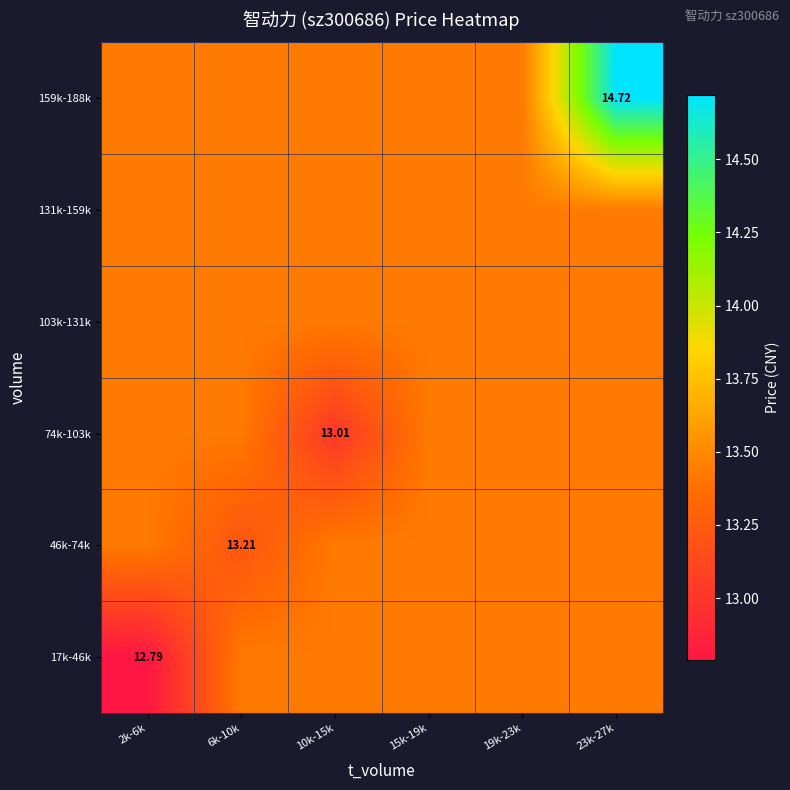

What is the maximum value for 46k-74k?

13.4